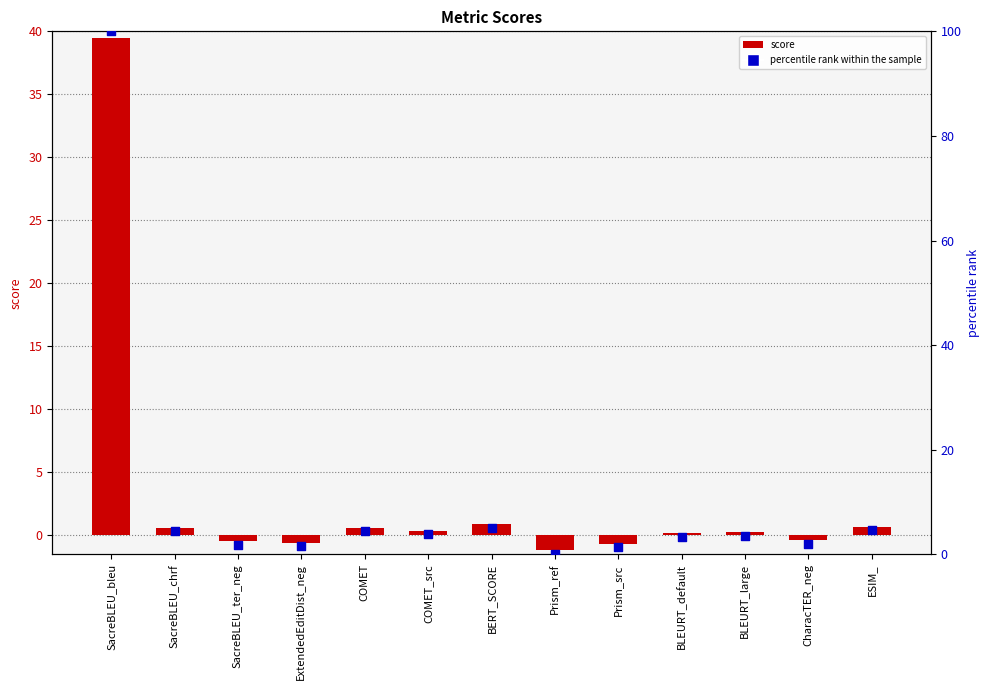

What is the total value across all series at ESIM_?

5.2